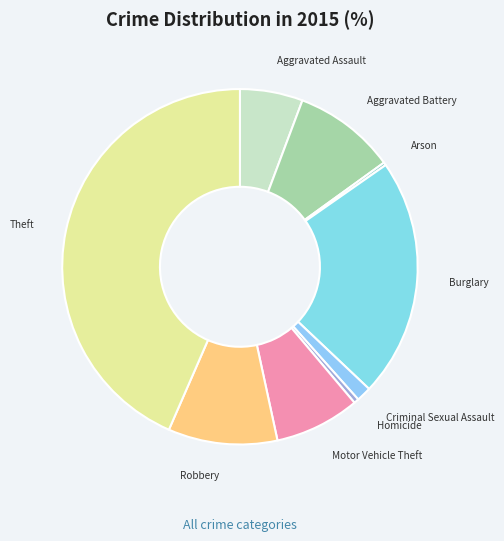

Is Aggravated Assault the majority of the pie?

No